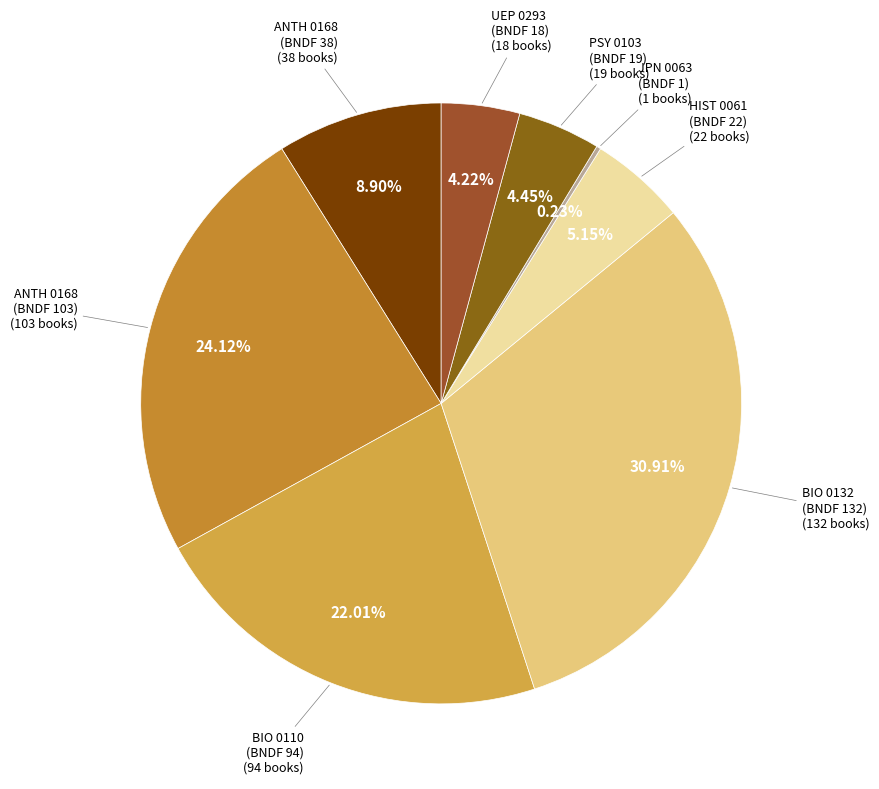

To the nearest percent, what is the average slice percentage?

12%